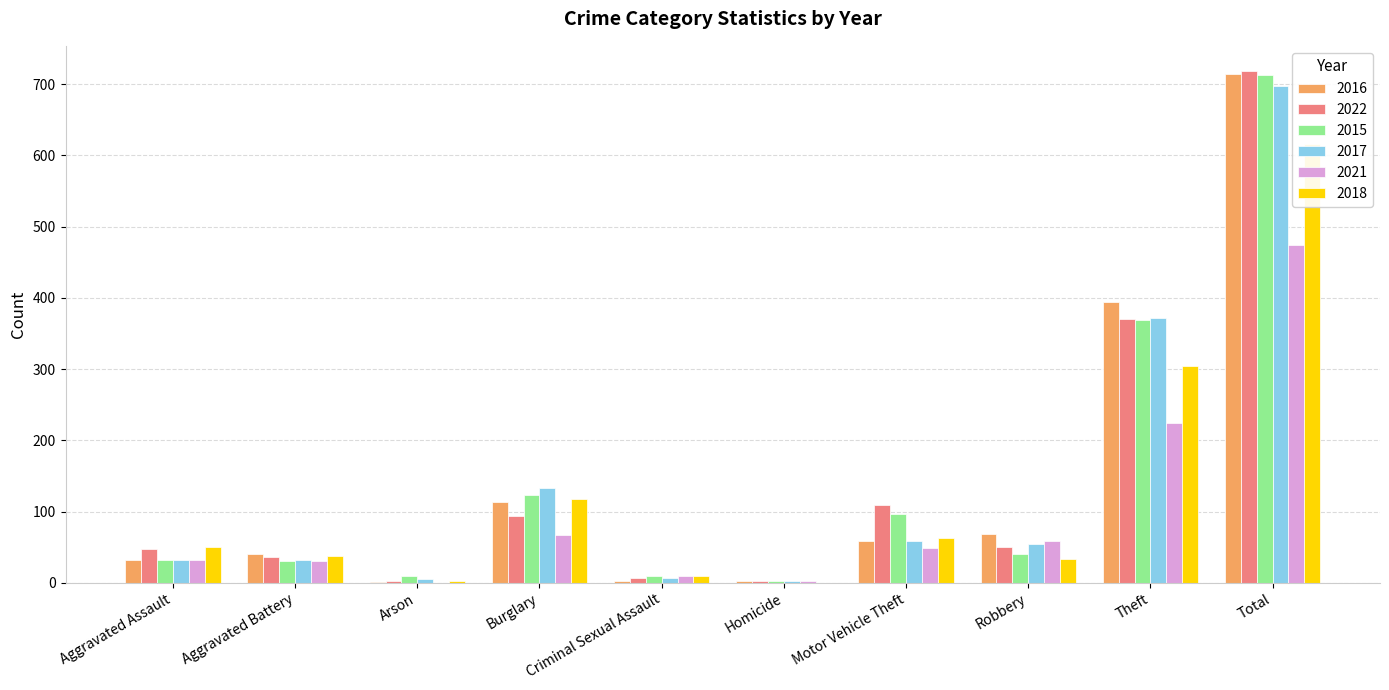

Are the bars grouped side by side (vs. stacked)?

Yes